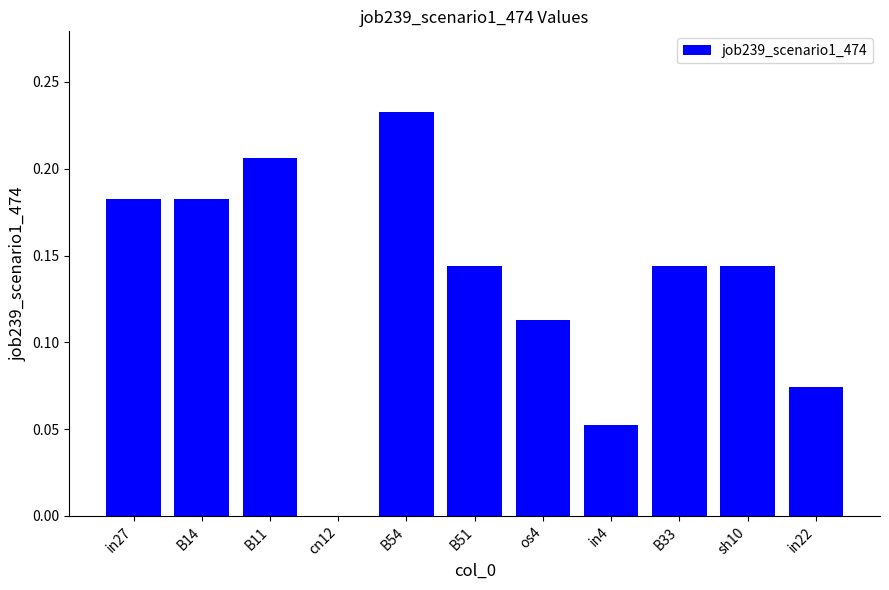

The chart shows a value of 0.2 at B33. True or false?

False